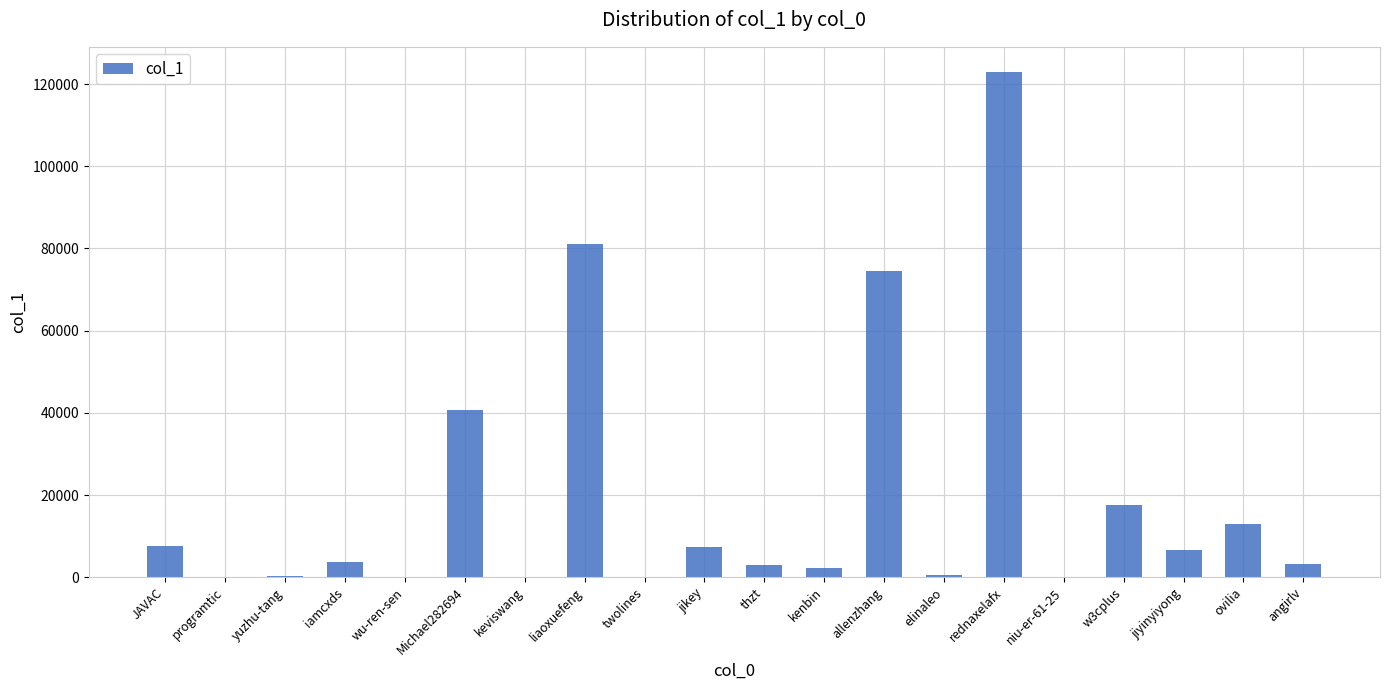

The value at allenzhang is 121826. True or false?

False